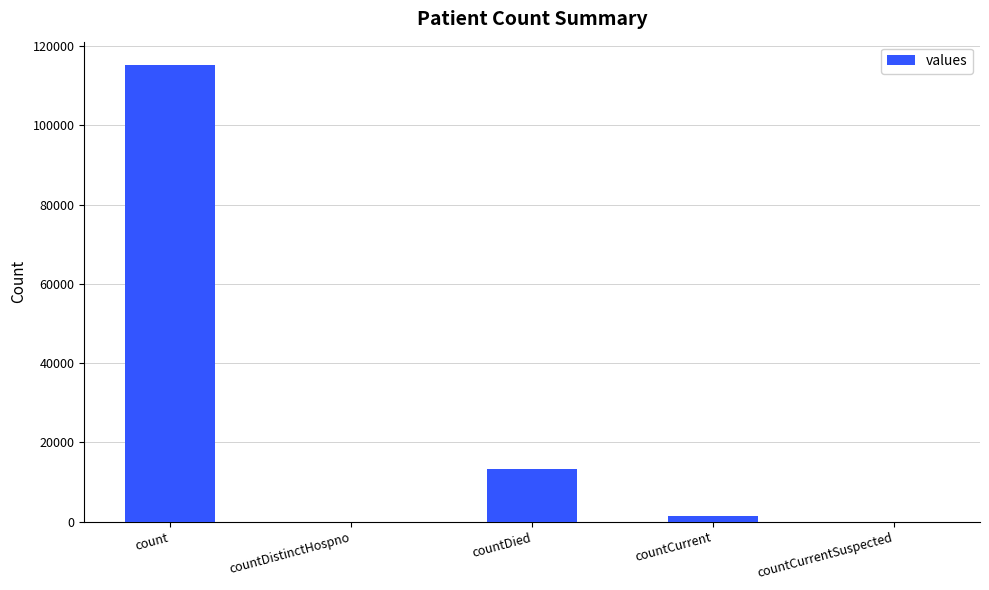

How many distinct data groups are displayed?

1